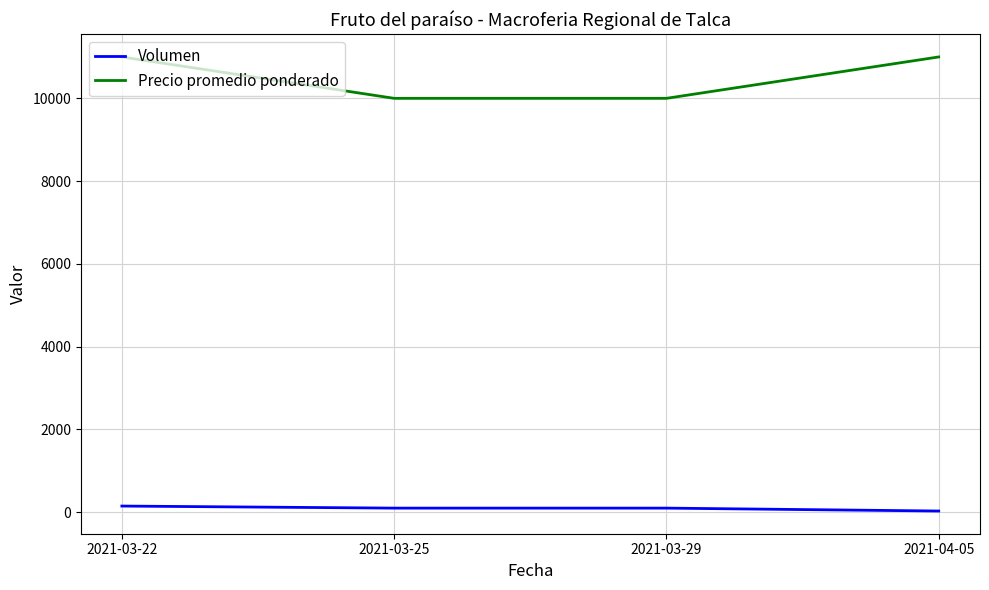

Rank the series at 2021-03-22 from highest to lowest value.

Precio promedio ponderado, Volumen